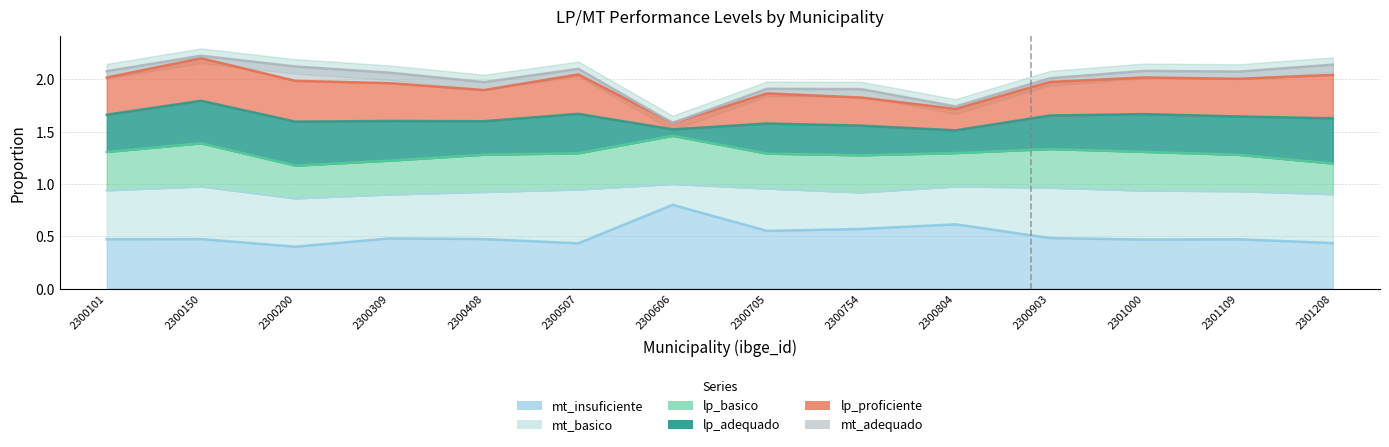

True or false: mt_insuficiente and mt_adequado cross at least once.

False